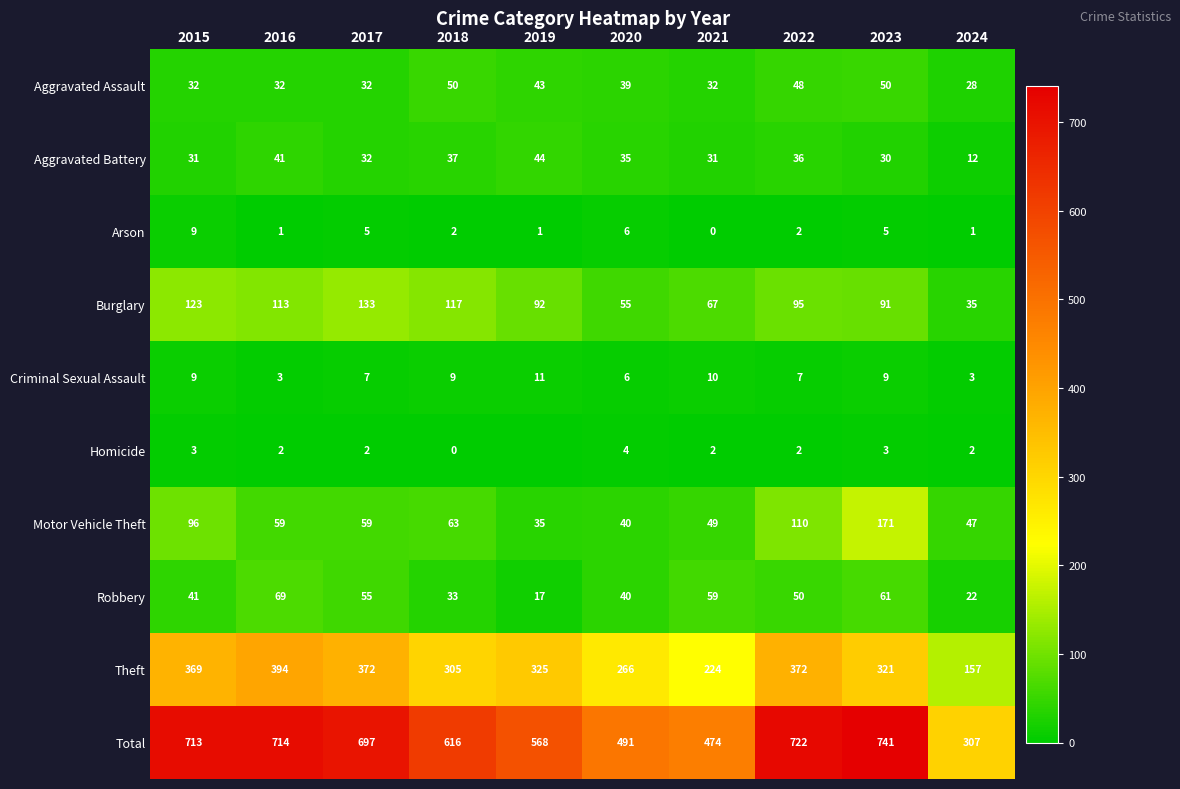

What is the spread (max minus min) of values at 2017?

695